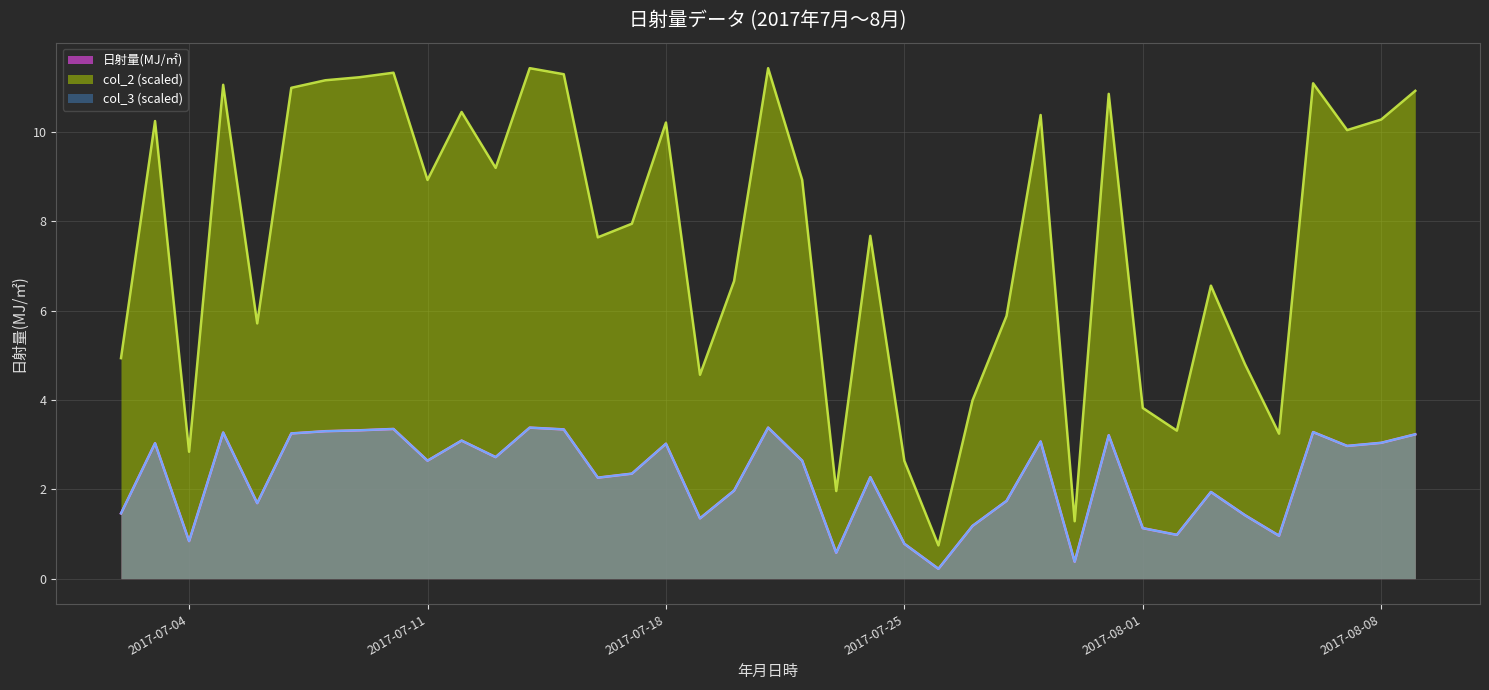

The value of col_2 at 2017-08-09 is 18.4. True or false?

False